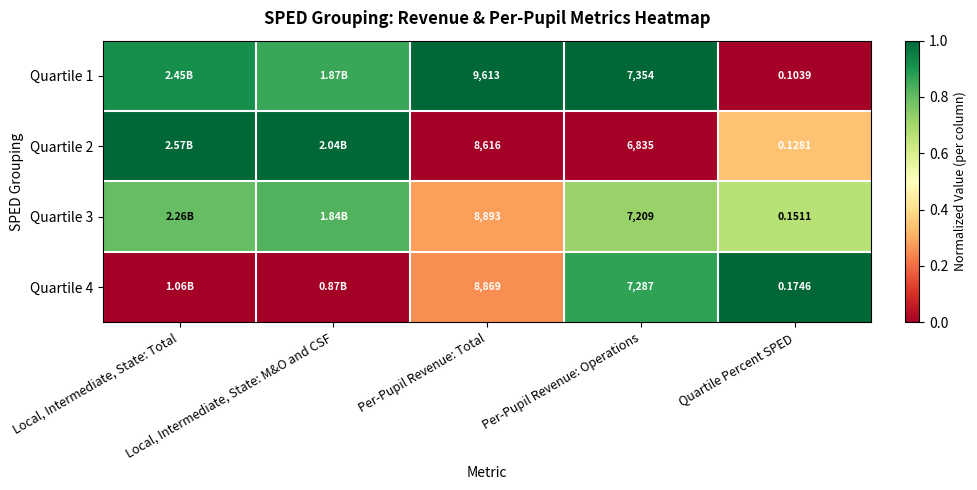

Count the number of categories in the chart.

5